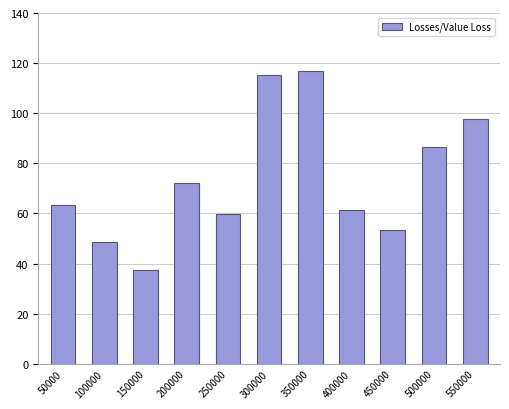

Which label corresponds to the smallest value in the chart?

150000